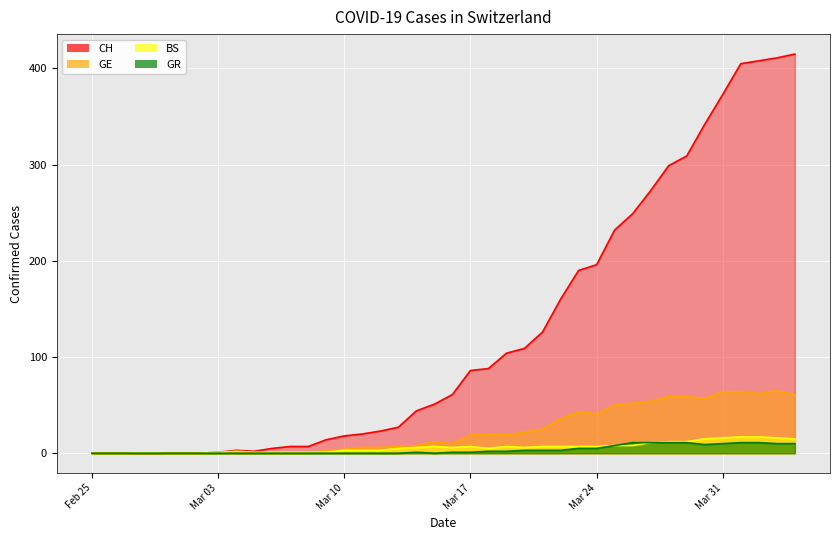

What is the value of the BS point at the 25th from the left?

6